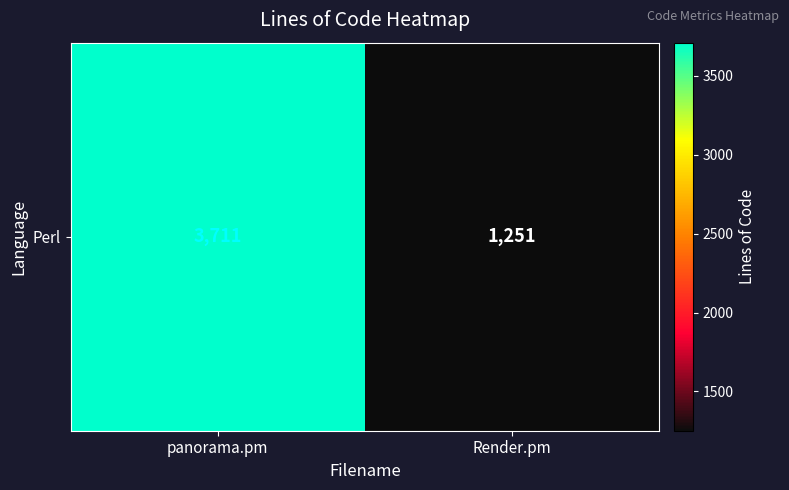

What is the difference between the values at panorama.pm and Render.pm?

2460